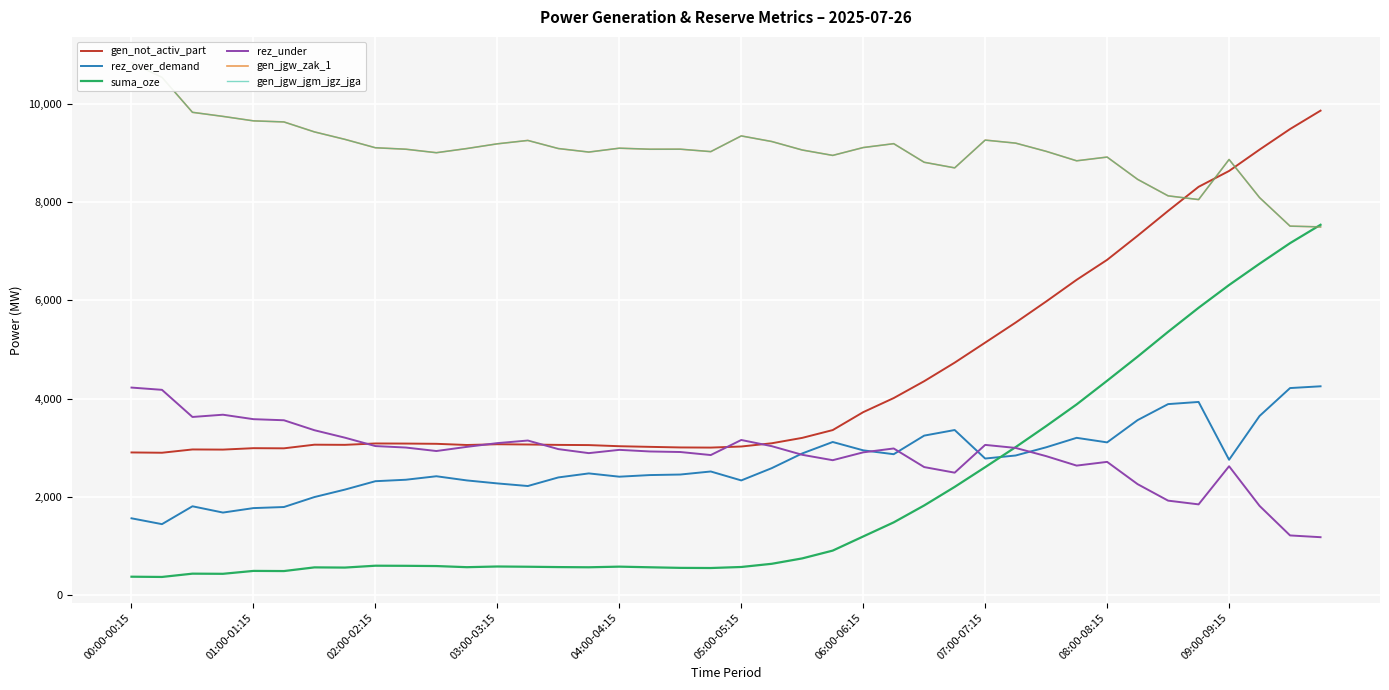

How many categories are shown in the chart?

40